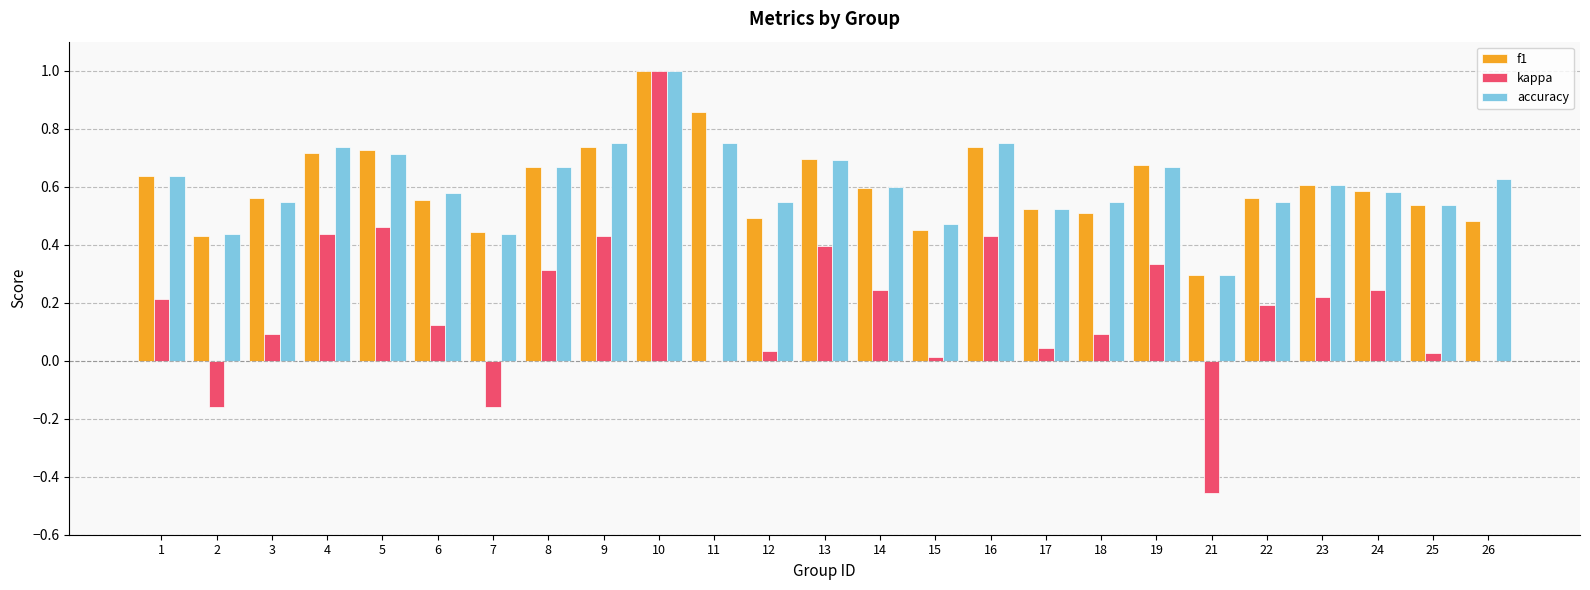

At which label does accuracy reach its peak?

10